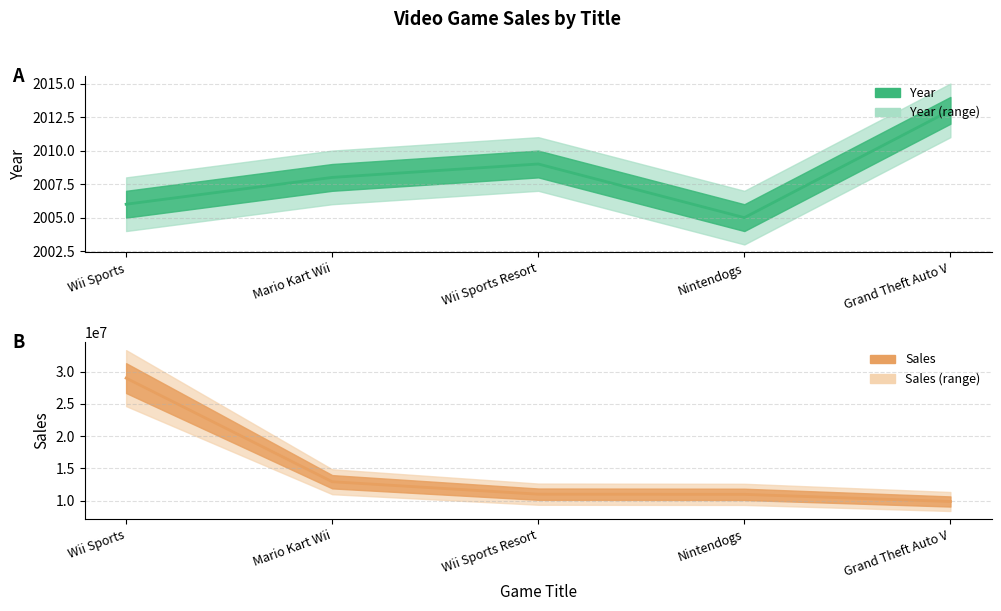

What is the difference between the second highest and second lowest values in the sales series?

1960000